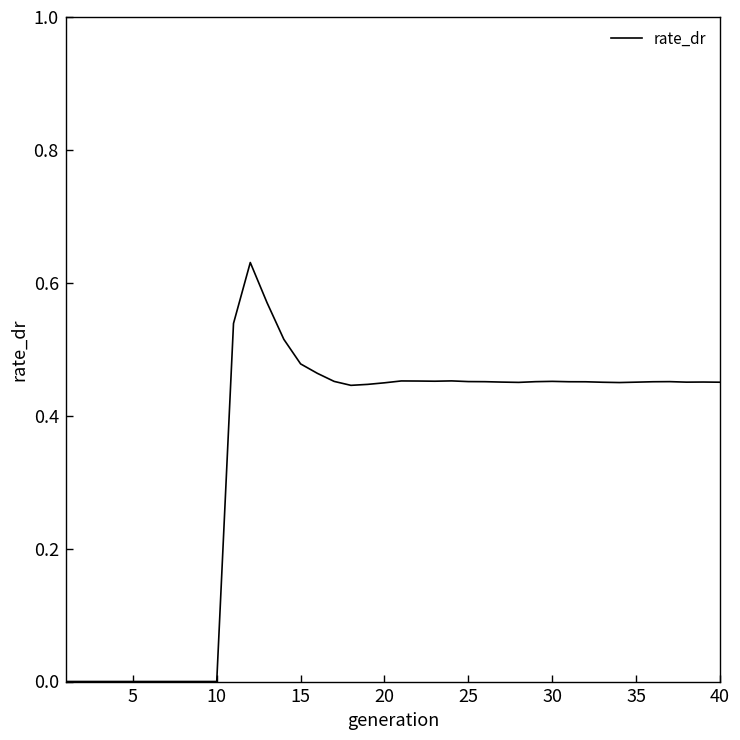

What is the average value?

0.4